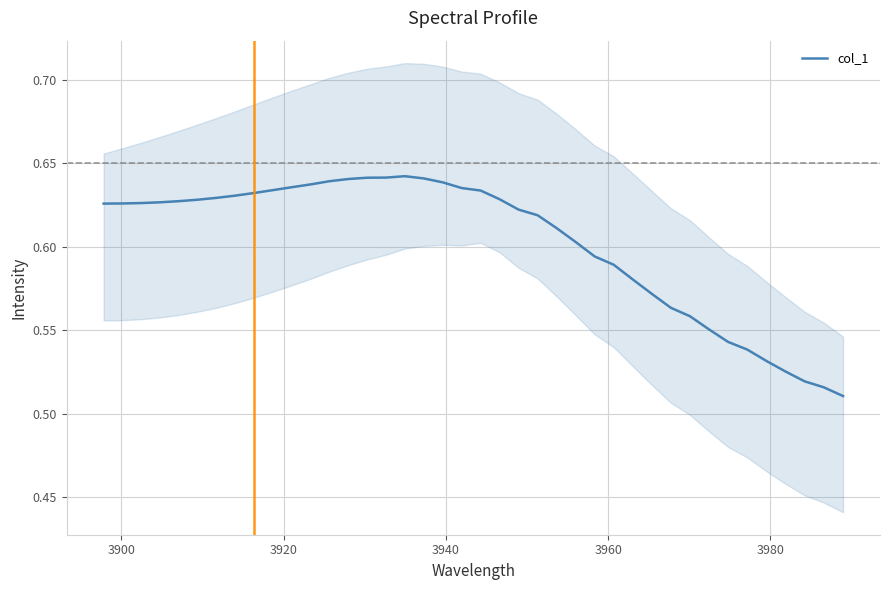

Count the number of categories in the chart.

40